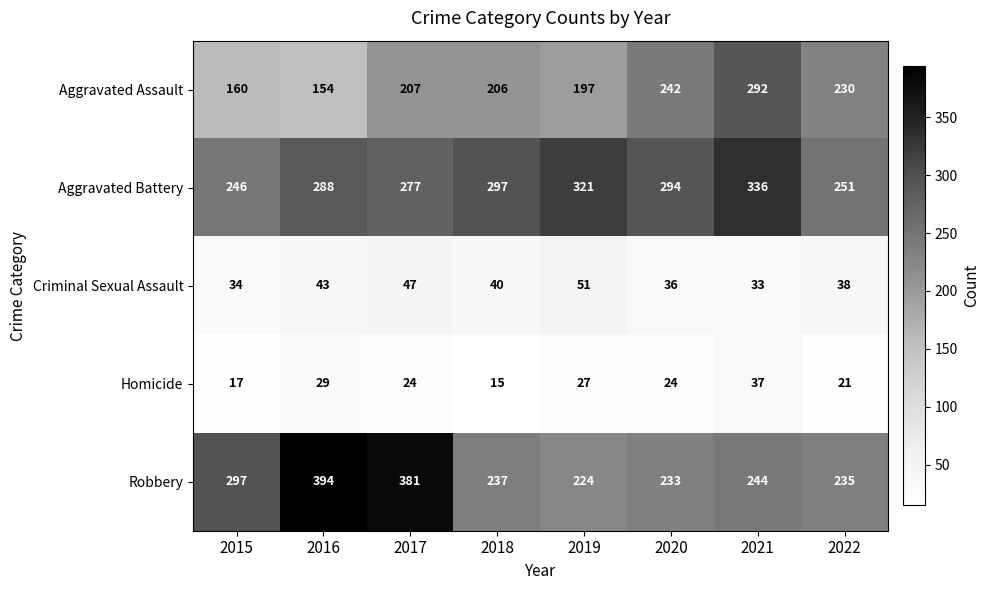

The Robbery series shows 122 at 2020. True or false?

False